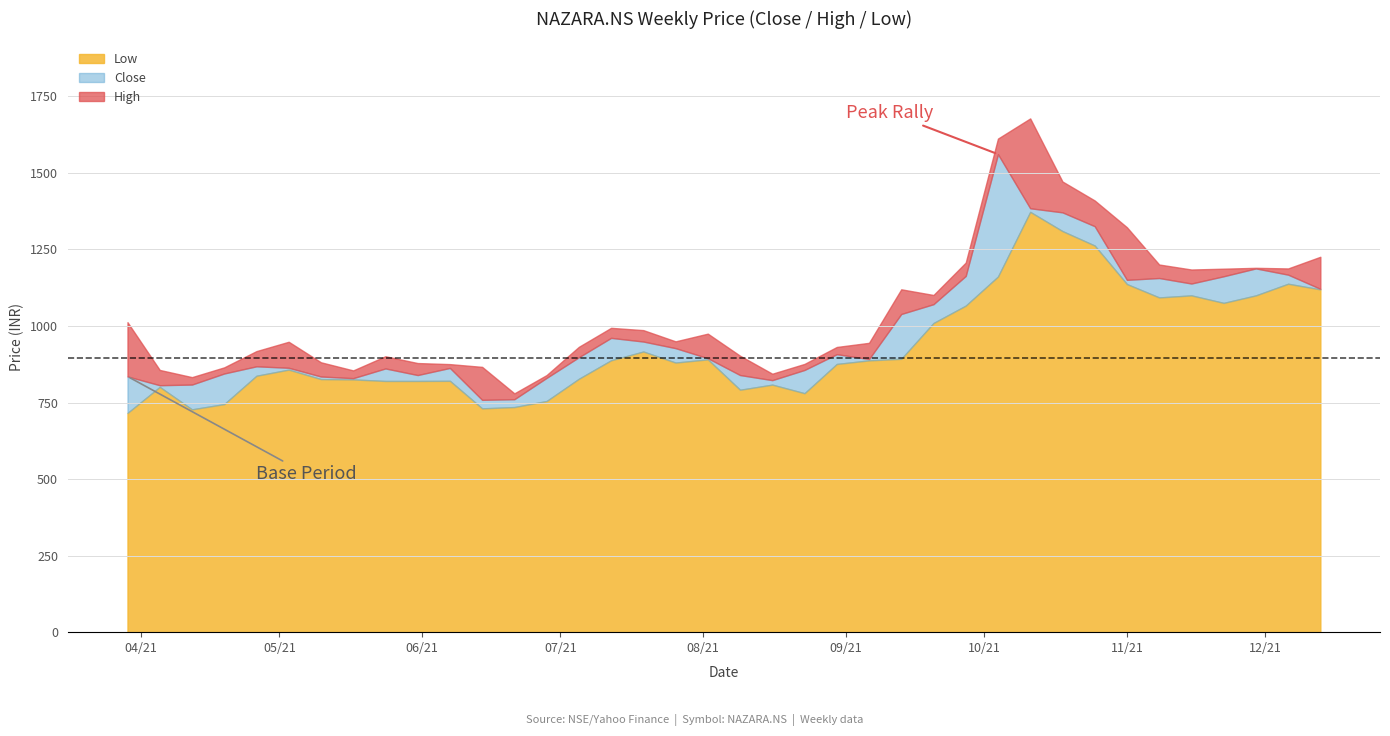

The value of High at 2021-12-13 is 617.0. True or false?

False